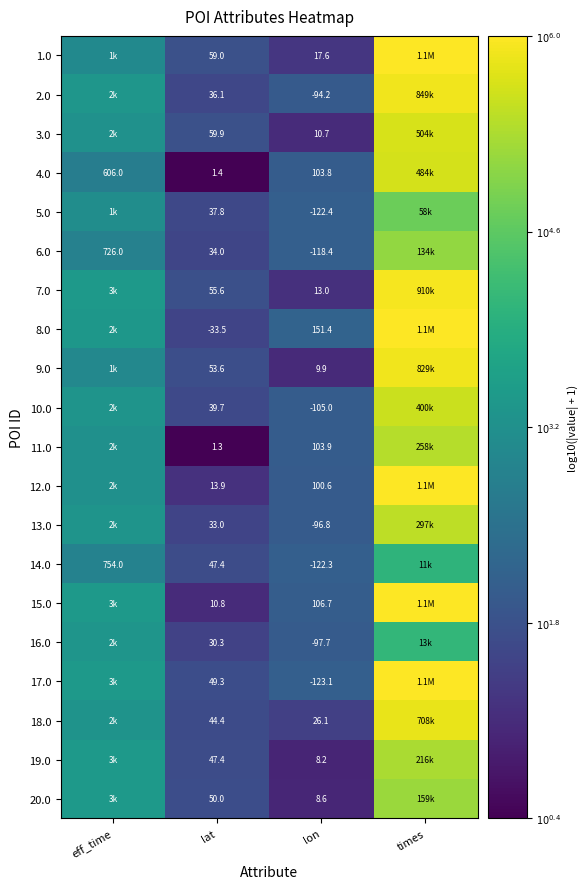

Is the value of 19.0 at lat greater than the value of 5.0 at lon?

Yes